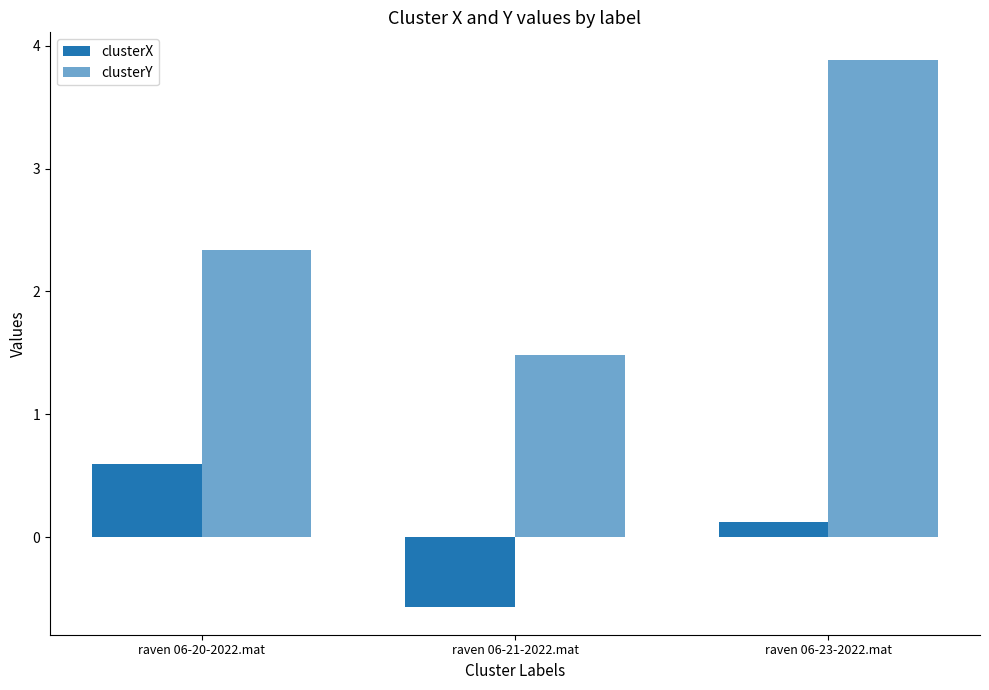

Reading left to right, what are all the values shown in this chart?

clusterX: raven 06-20-2022.mat=0.6	raven 06-21-2022.mat=-0.6	raven 06-23-2022.mat=0.1
clusterY: raven 06-20-2022.mat=2.3	raven 06-21-2022.mat=1.5	raven 06-23-2022.mat=3.9